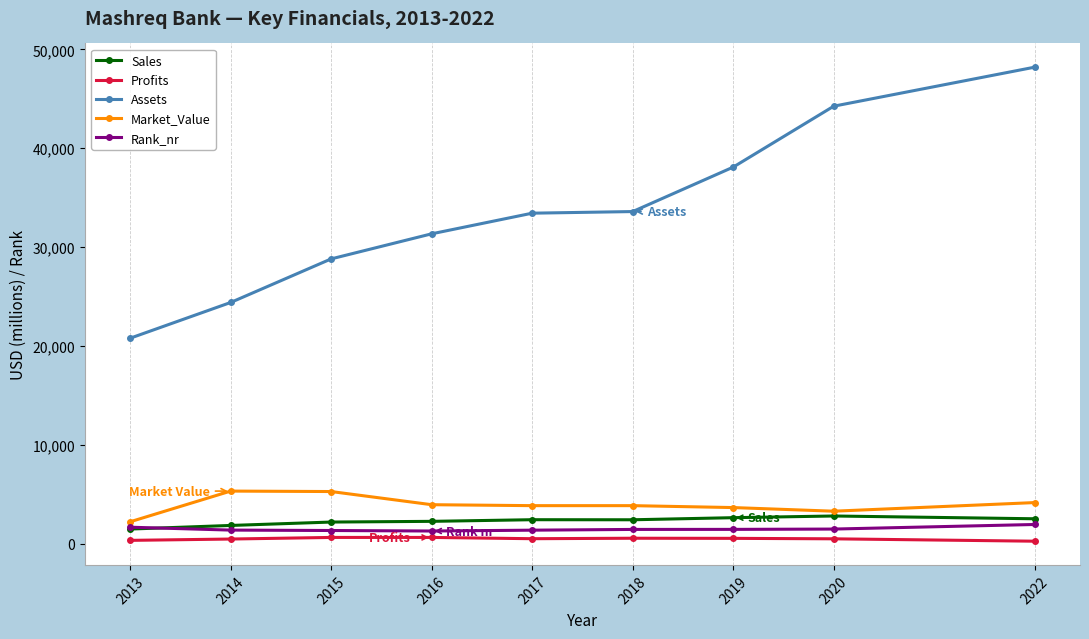

What is the value of the Profits point at the 2nd from the left?

491.6